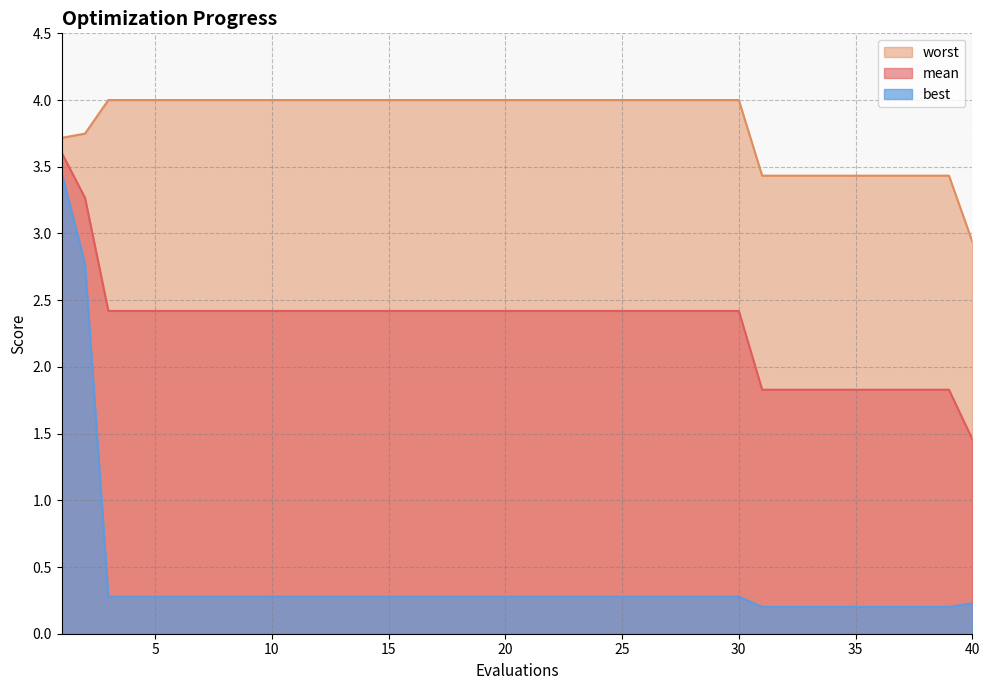

Which label corresponds to the largest value in the chart?

3